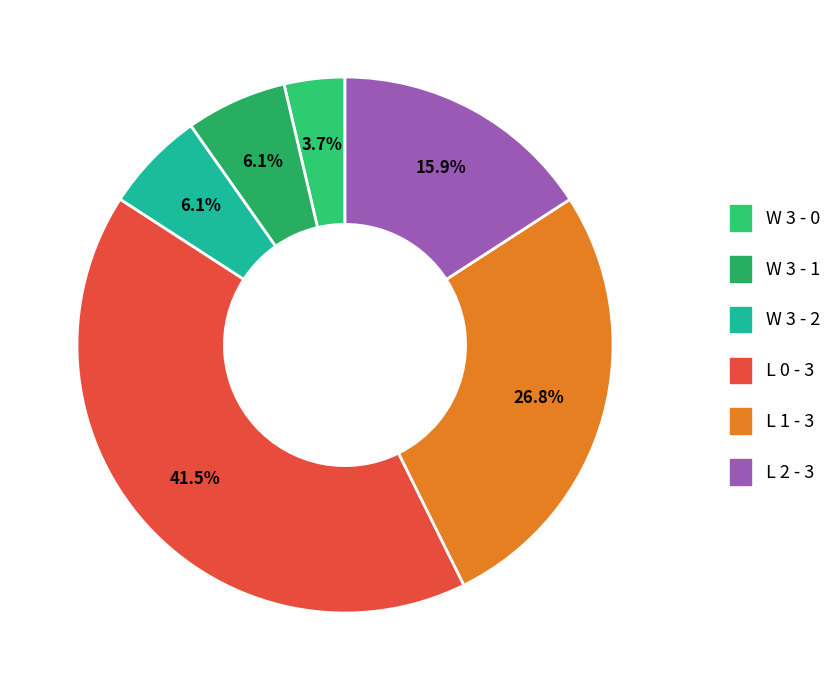

To the nearest percent, what is the difference between the largest and smallest slice percentages?

38%